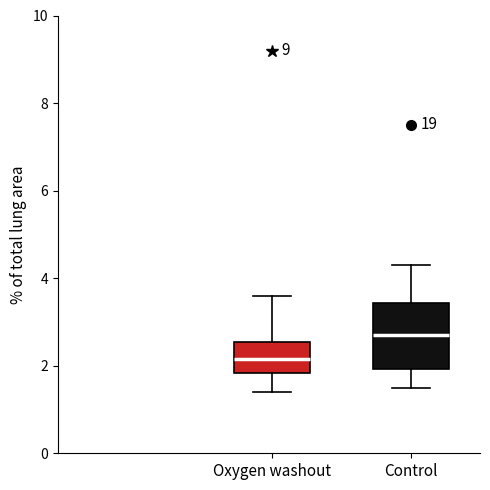

Comparing the boxes themselves (not the whiskers), which one is the tallest?

Control